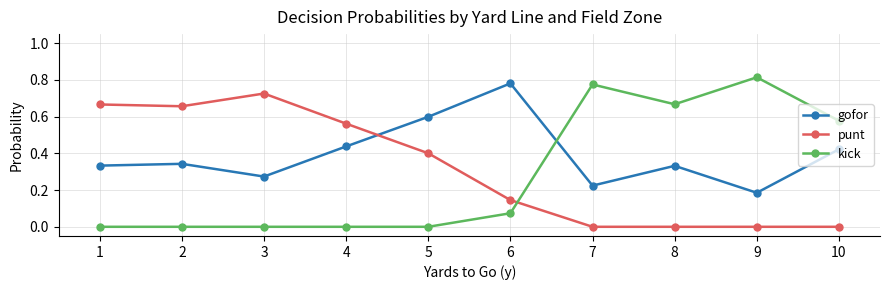

Where is the first local minimum for punt?

2